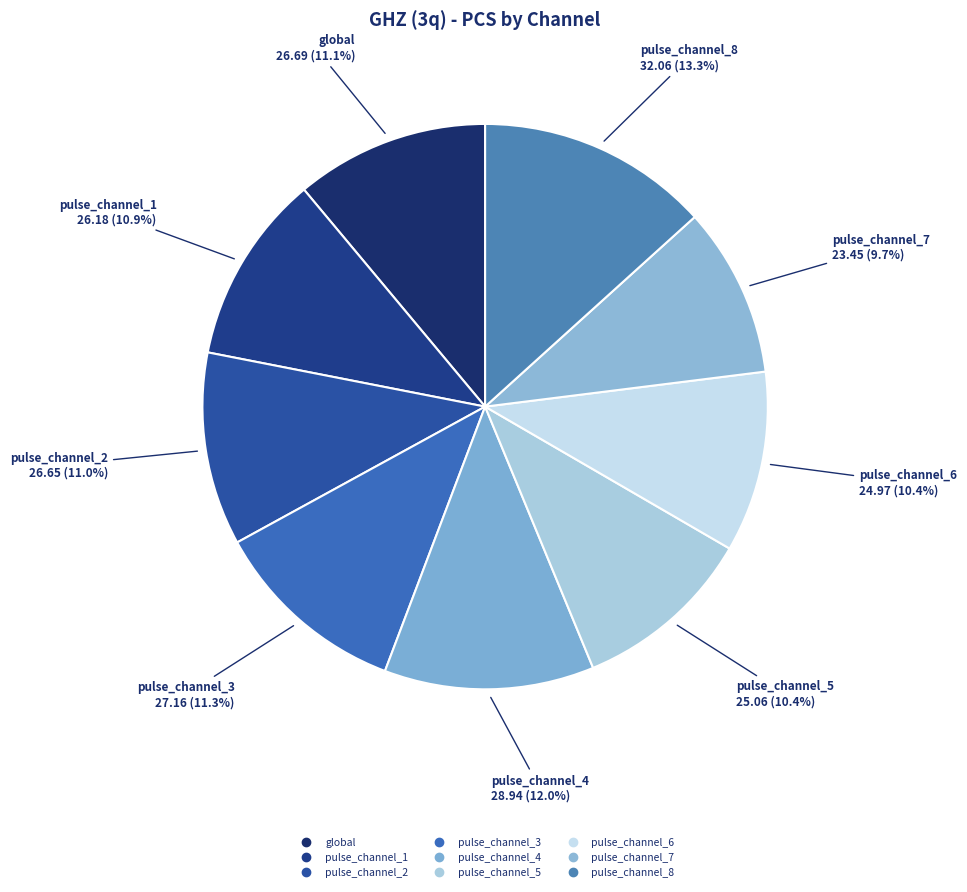

Rank the categories by value from highest to lowest.

pulse_channel_8, pulse_channel_4, pulse_channel_3, global, pulse_channel_2, pulse_channel_1, pulse_channel_5, pulse_channel_6, pulse_channel_7